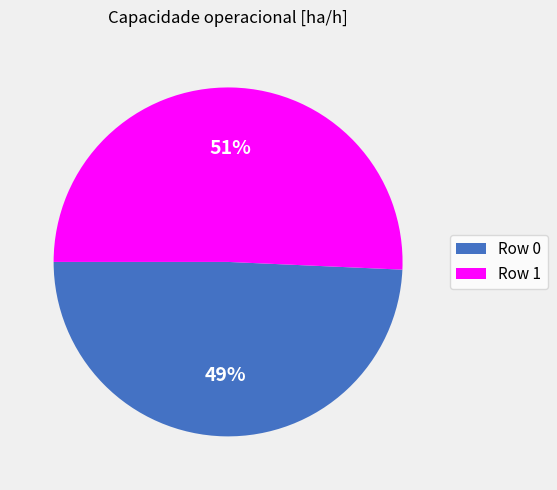

Count the number of slices in the pie.

2